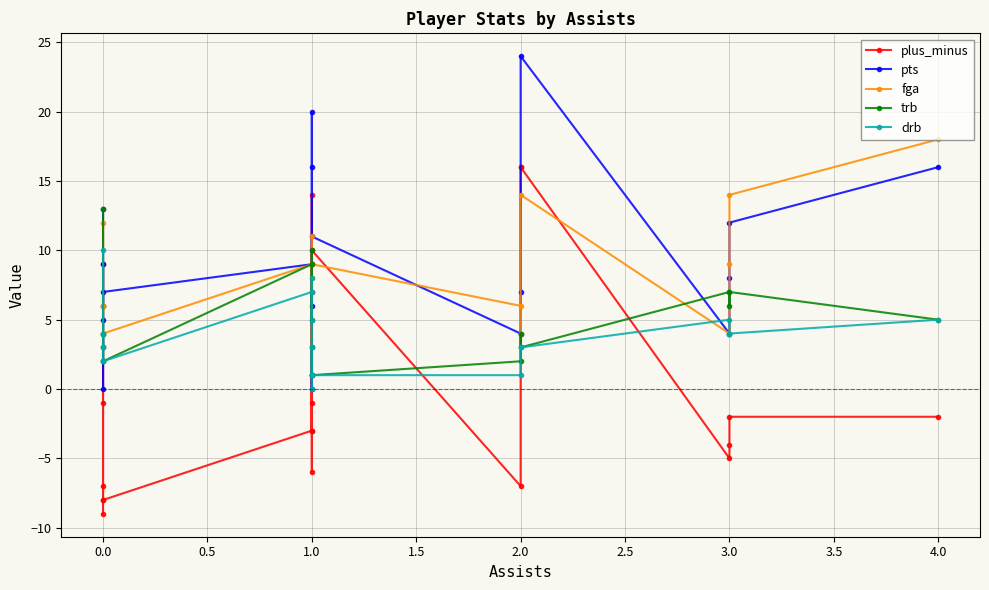

Which has a higher value, 3.0 or 1.0?

1.0